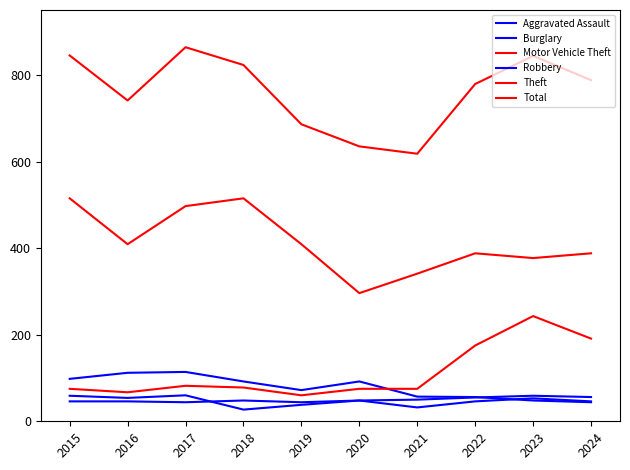

Does the chart display data point markers on the line(s)?

No